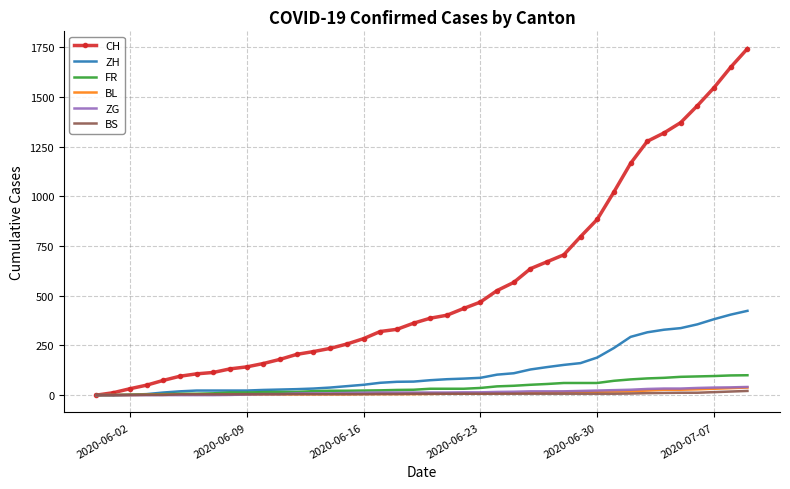

Which series has the largest total across all categories?

CH